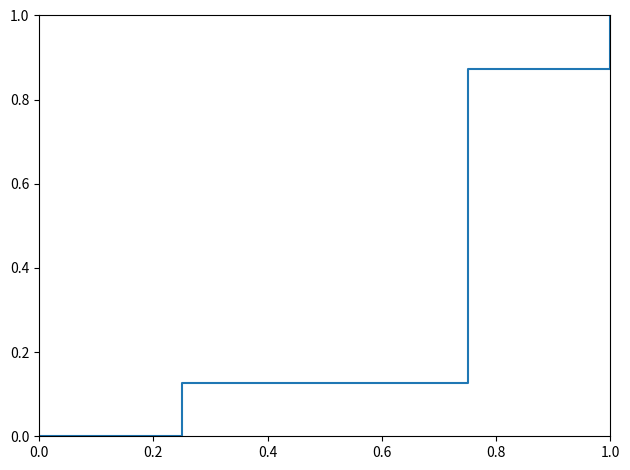

What is the average value?

0.4